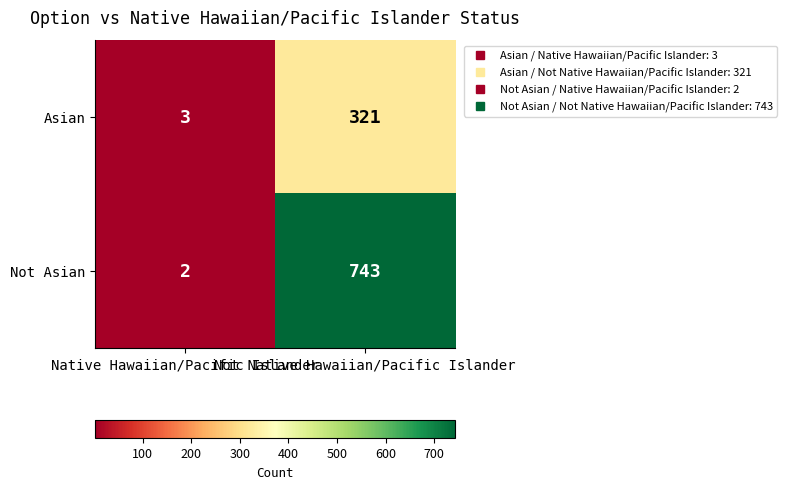

List the series in order of their peak value, lowest first.

Asian, Not Asian